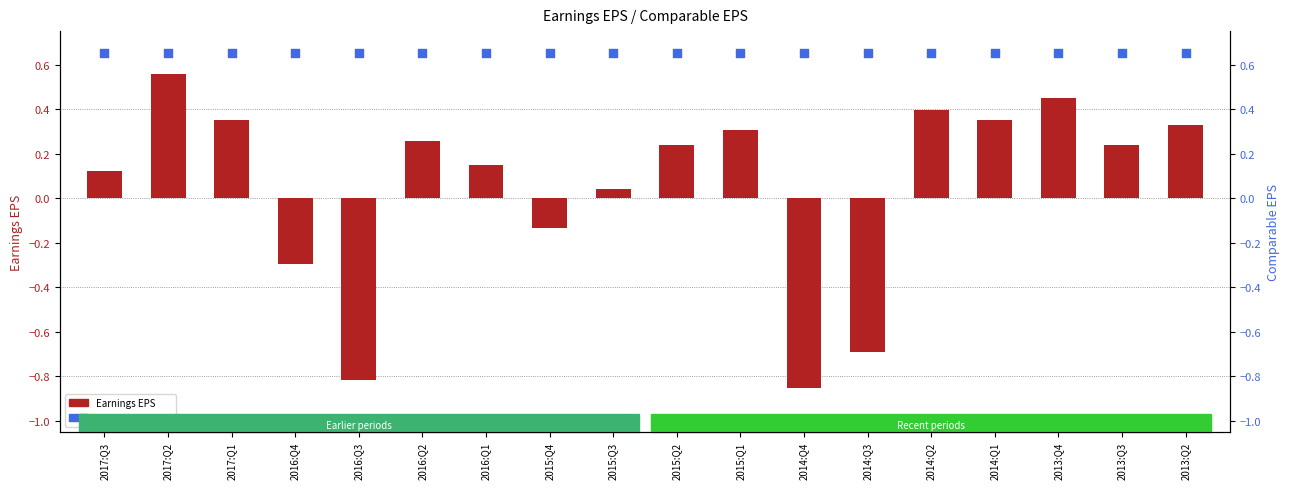

At which category is the sum across all series the highest?

2017:Q2